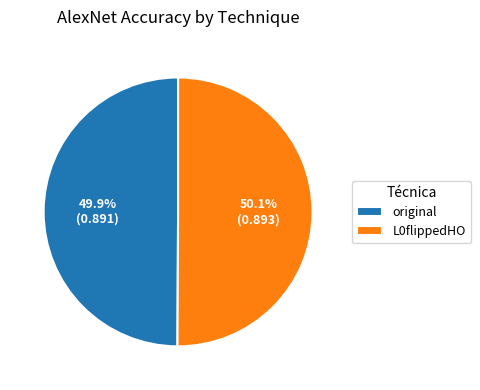

Does any single category account for the majority?

Yes